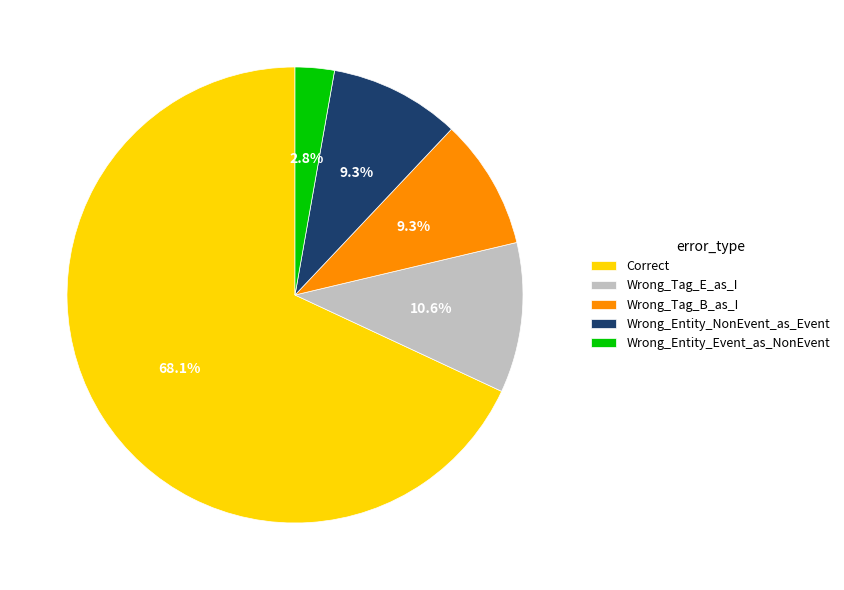

To the nearest percent, what is the average slice percentage?

20%